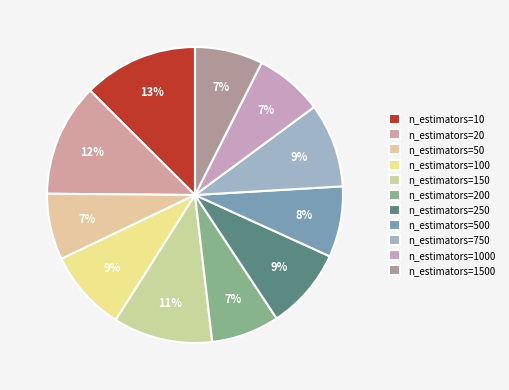

To the nearest percent, what percentage of the pie is n_estimators=100?

9%